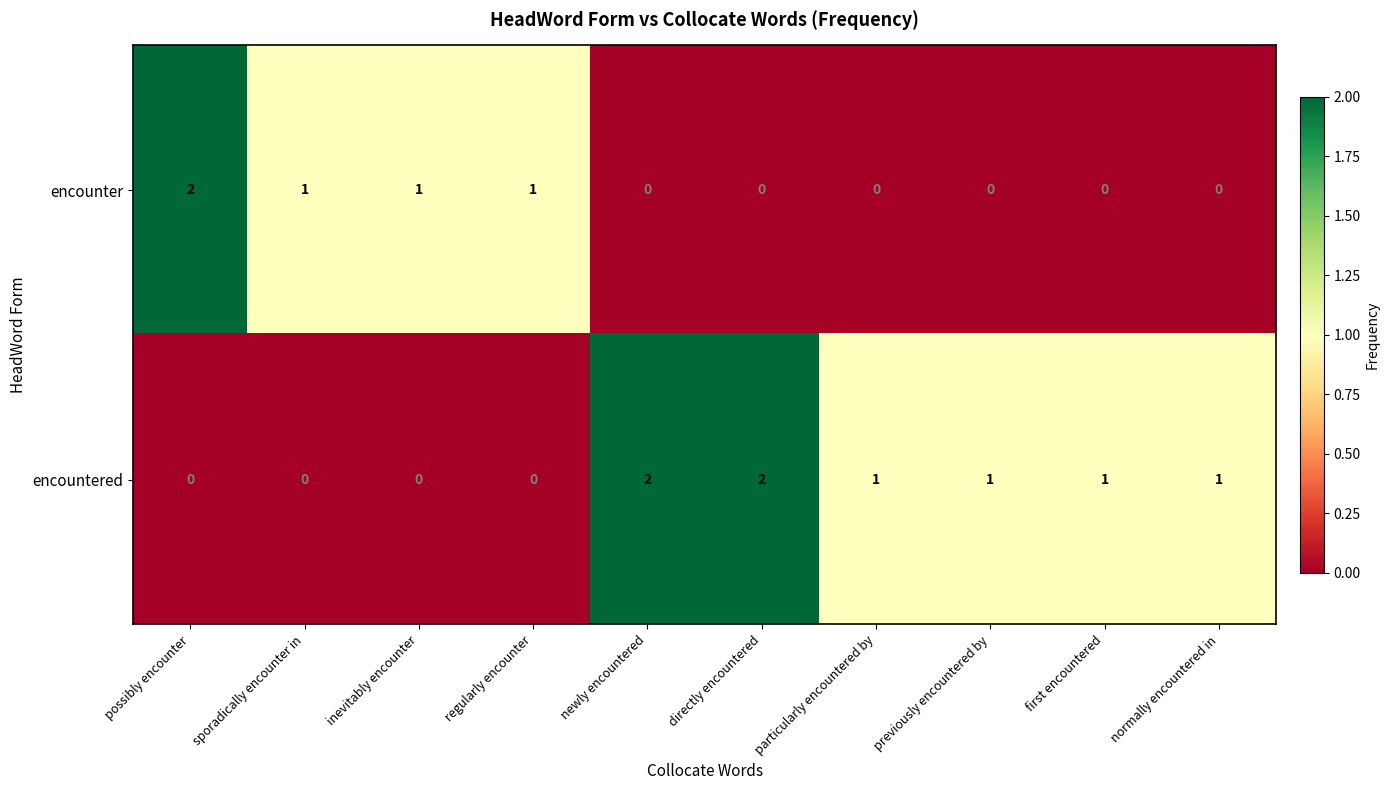

List the series in order of their overall mean, highest first.

encountered, encounter